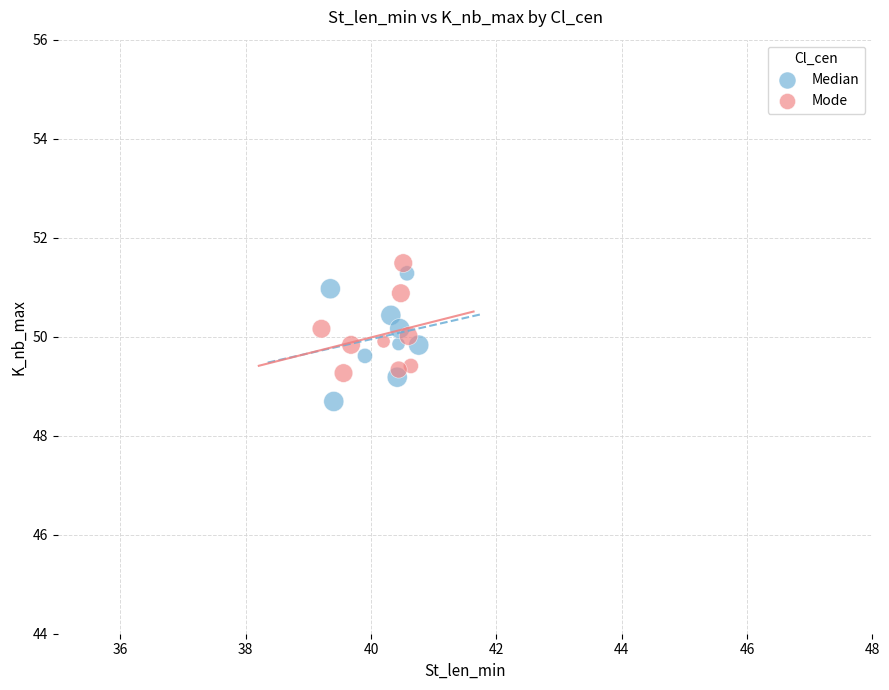

Which series contains the lowest Y value?

Median